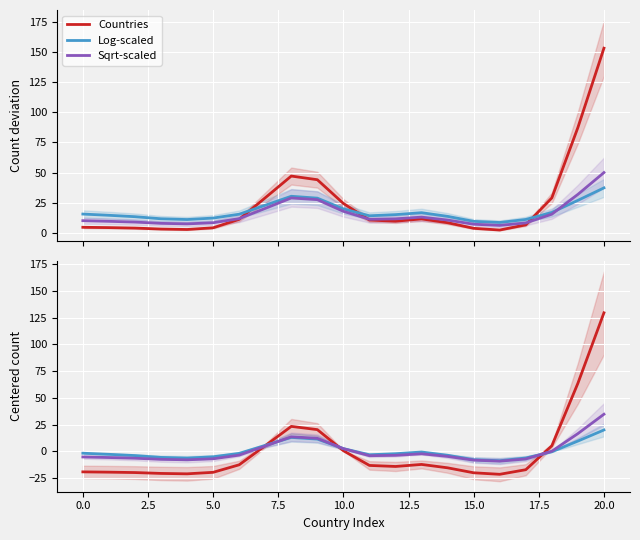

What is the value of the Log-scaled point at the 4th from the left?

11.6